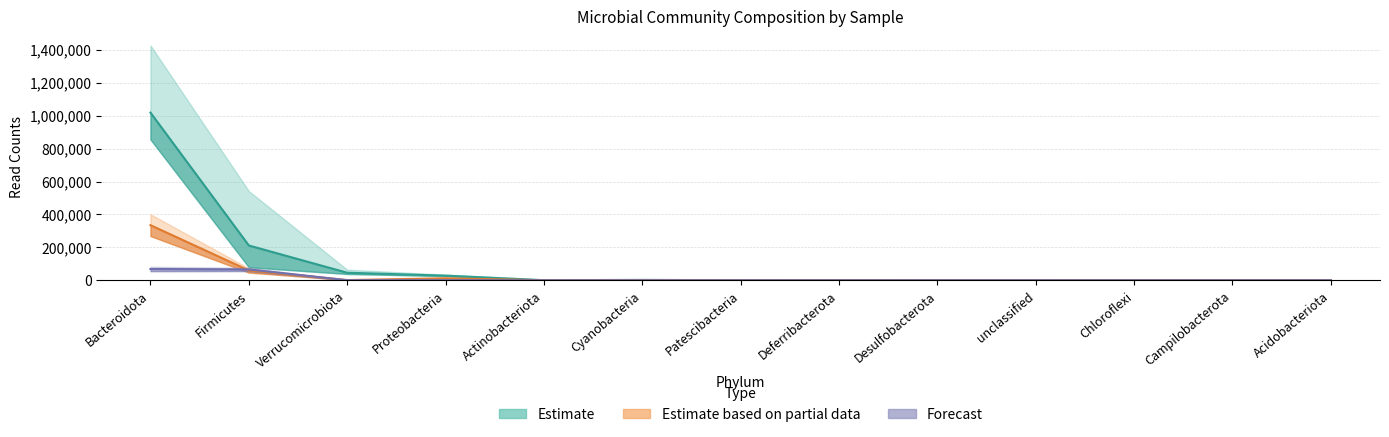

The value of STD-NC at Desulfobacterota is 53.0. True or false?

False